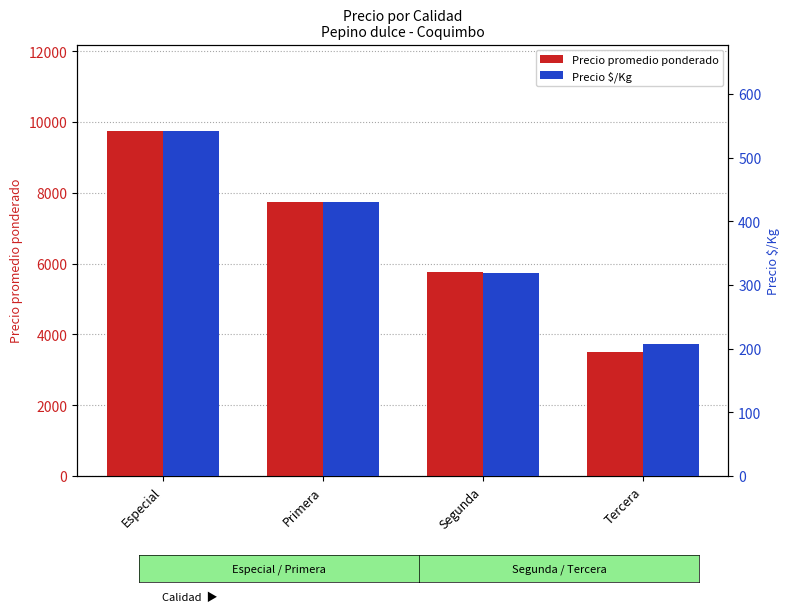

Rank the series by their maximum value, from highest to lowest.

Precio promedio ponderado, Precio $/Kg